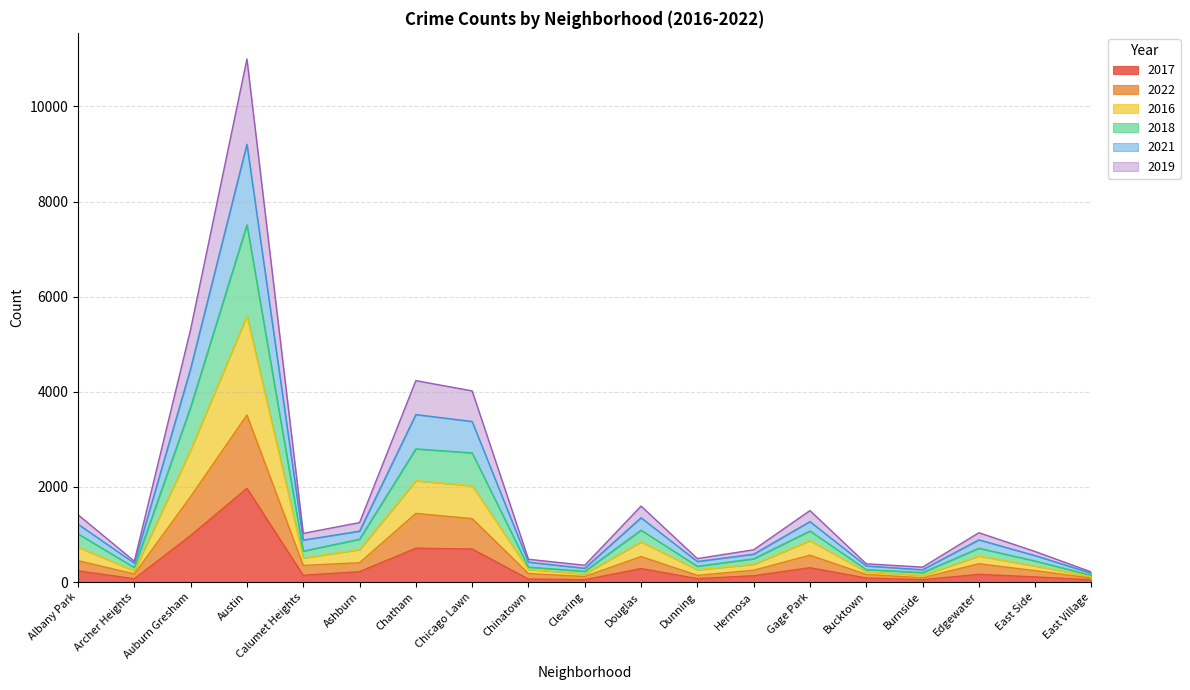

Where is the first local maximum for 2019?

Austin